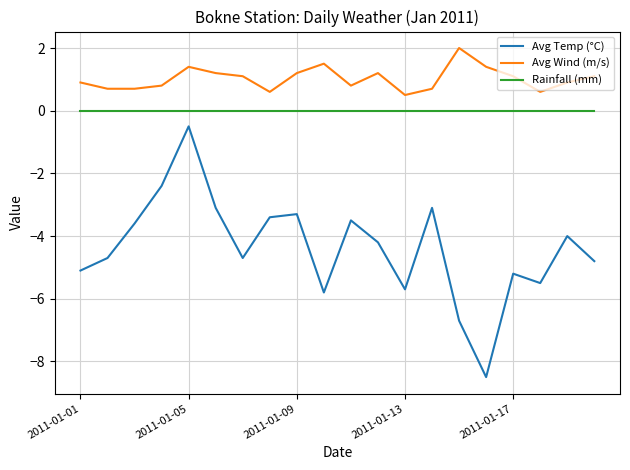

Which series has the widest spread of values?

Avg Temp (°C)